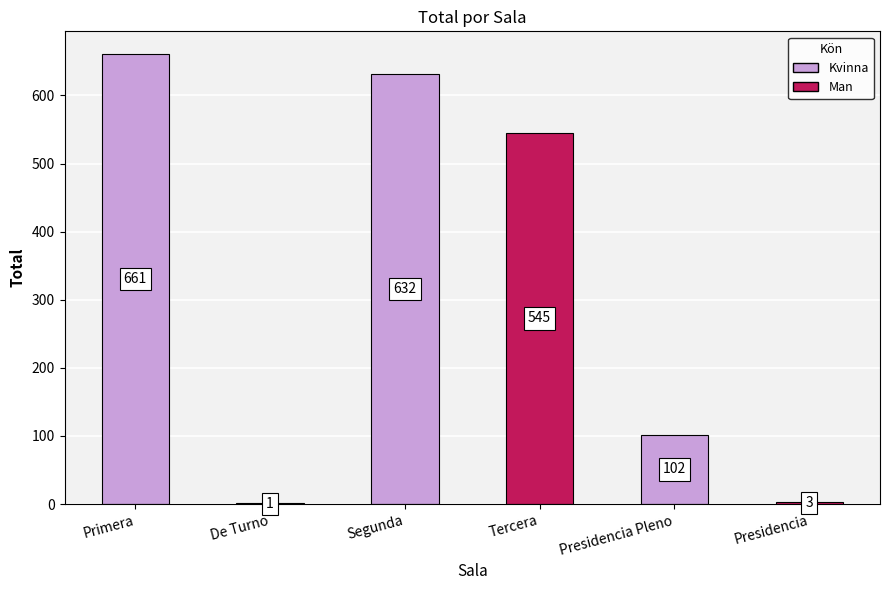

What is the change in value from Primera to Tercera?

-116